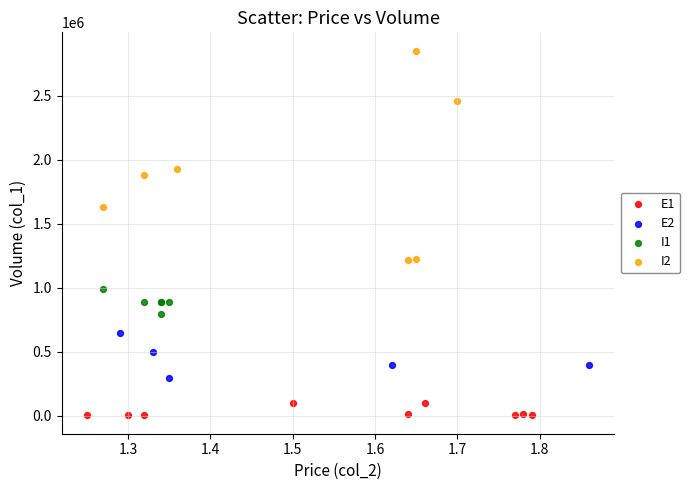

Which series has the widest spread of Y values?

I2